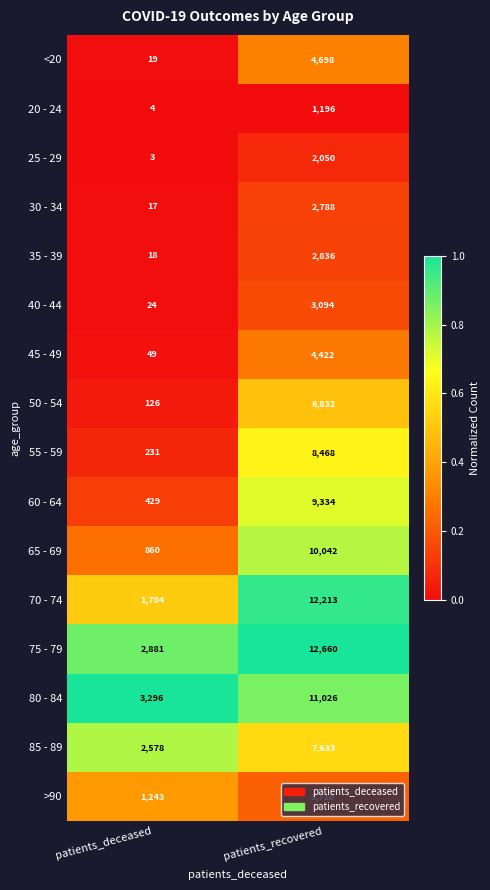

What is the approximate value of <20 at patients_recovered, to the nearest 10?

4700